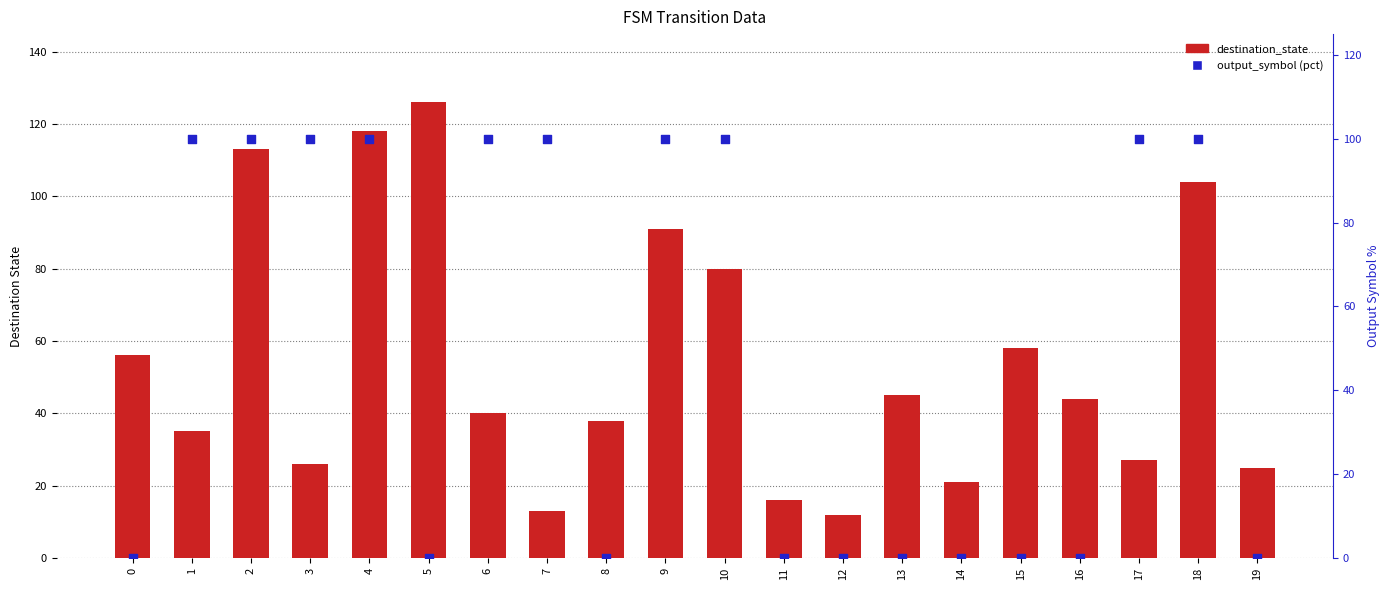

Which series reaches the maximum Y coordinate?

destination_state